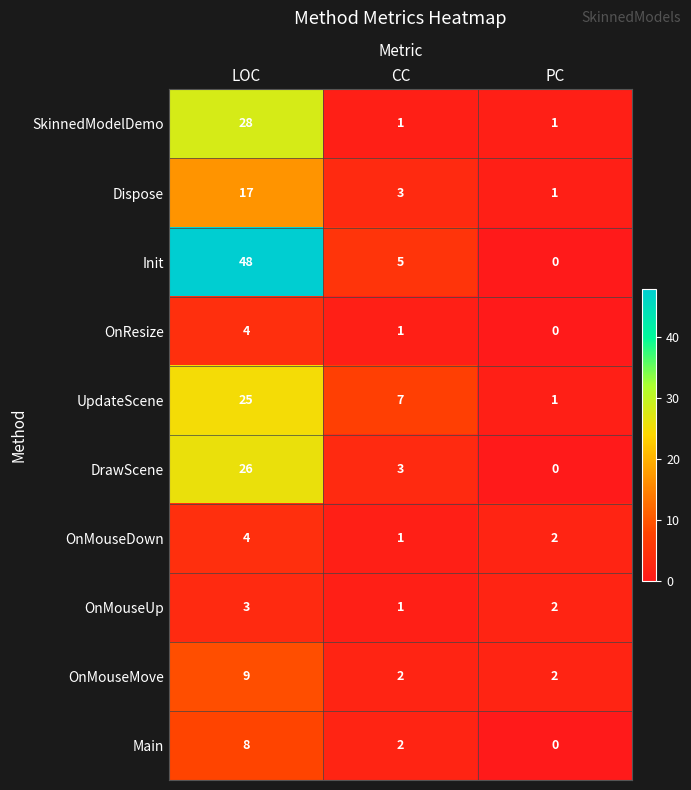

Reading right to left, list all the values displayed in this chart.

SkinnedModelDemo: PC=1	CC=1	LOC=28
Dispose: PC=1	CC=3	LOC=17
Init: PC=0	CC=5	LOC=48
OnResize: PC=0	CC=1	LOC=4
UpdateScene: PC=1	CC=7	LOC=25
DrawScene: PC=0	CC=3	LOC=26
OnMouseDown: PC=2	CC=1	LOC=4
OnMouseUp: PC=2	CC=1	LOC=3
OnMouseMove: PC=2	CC=2	LOC=9
Main: PC=0	CC=2	LOC=8